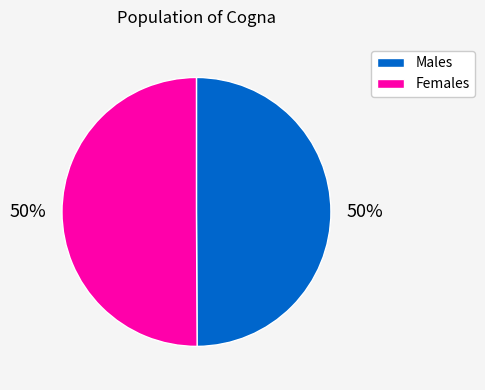

To the nearest percent, what is the average slice percentage?

50%